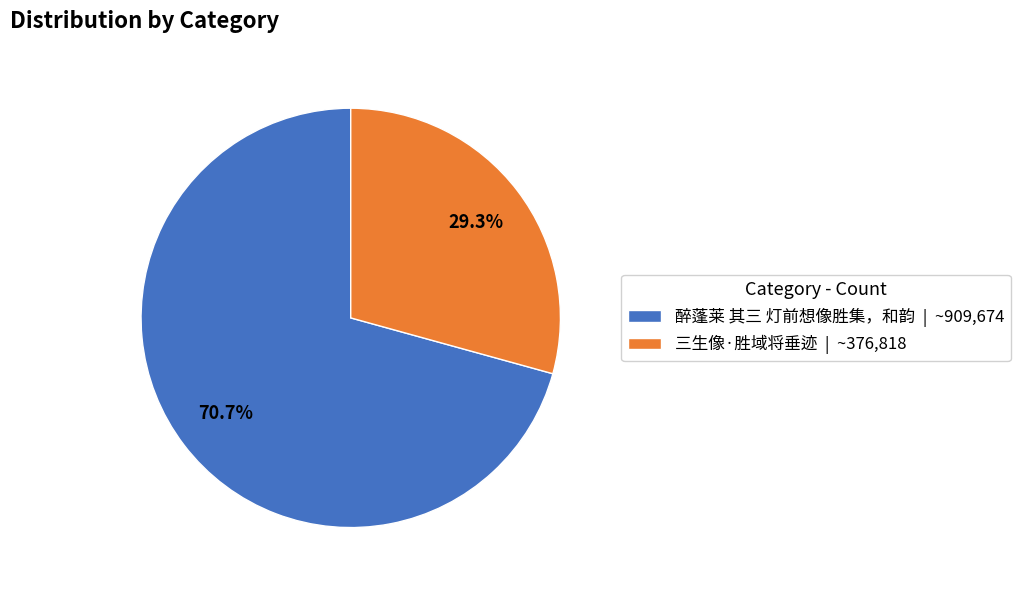

Which has a higher value, 三生像·胜域将垂迹 | ~376,818 or 醉蓬莱 其三 灯前想像胜集，和韵 | ~909,674?

醉蓬莱 其三 灯前想像胜集，和韵 | ~909,674